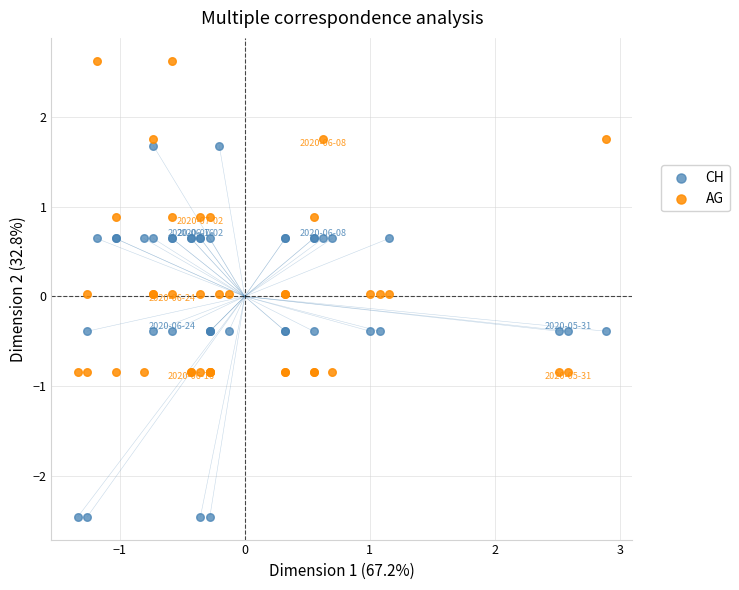

Which series reaches the maximum Y coordinate?

AG